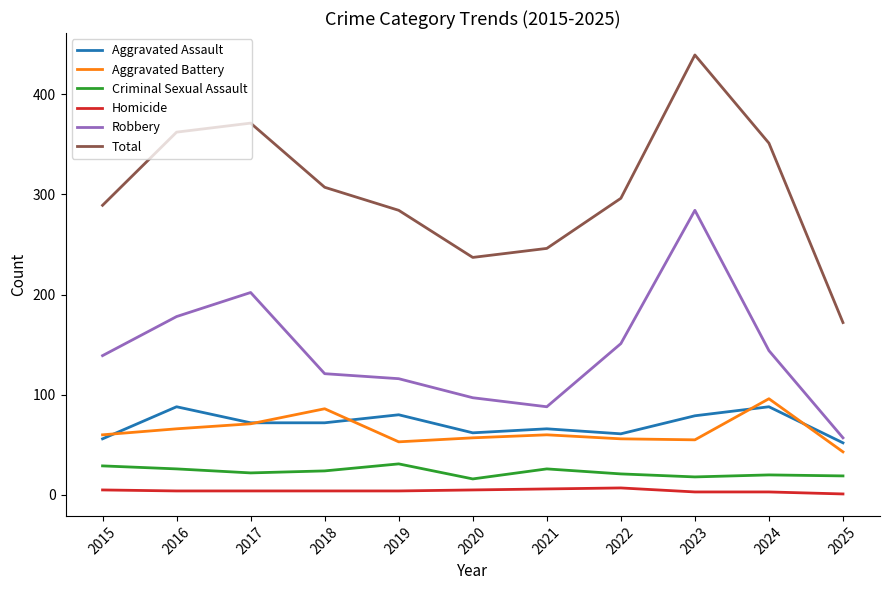

What is the approximate value of Robbery at 2021?

88